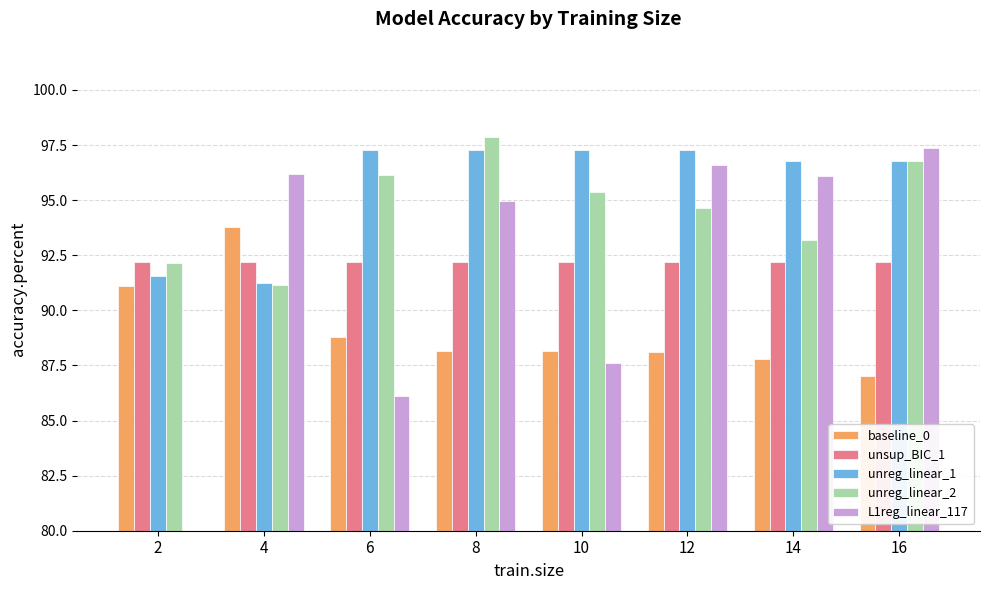

What is the highest value of the baseline_0 series?

93.8